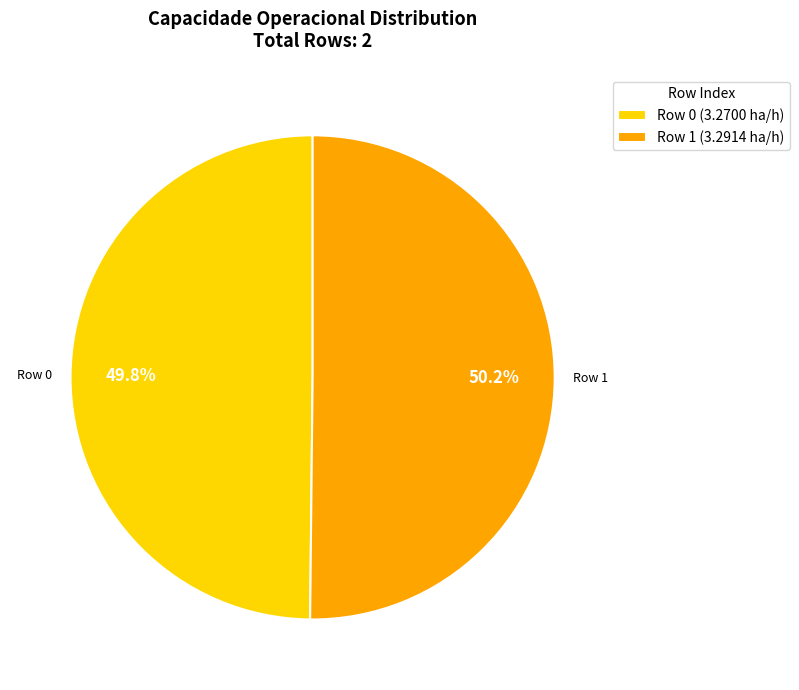

Is there a majority slice in this chart?

Yes